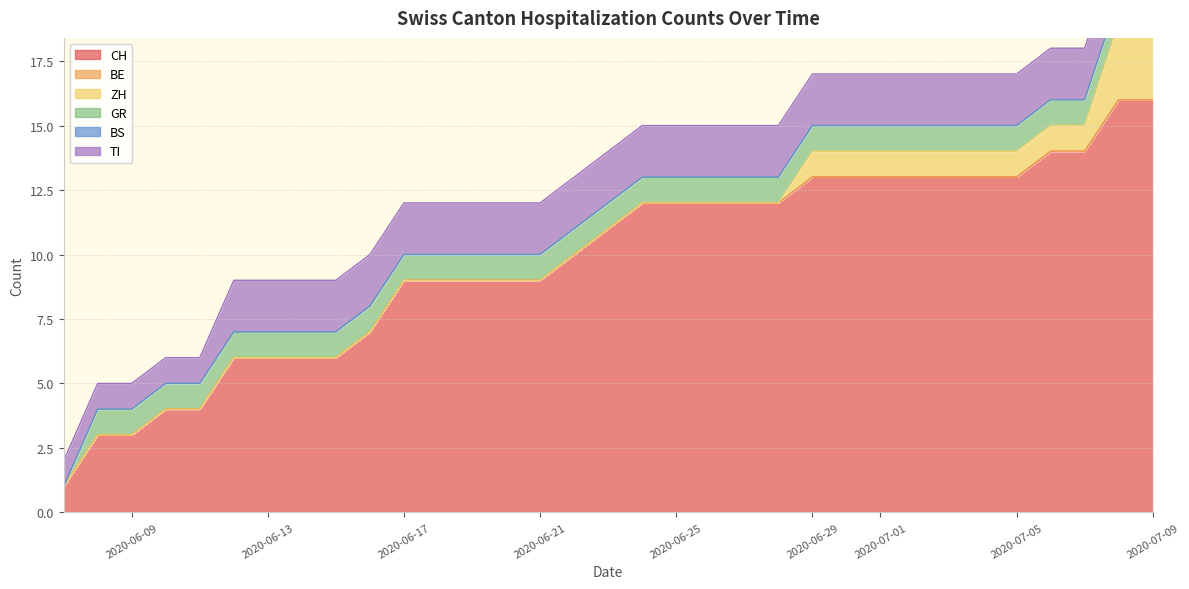

What is the difference between the maximum and second lowest values in the ZH series?

3